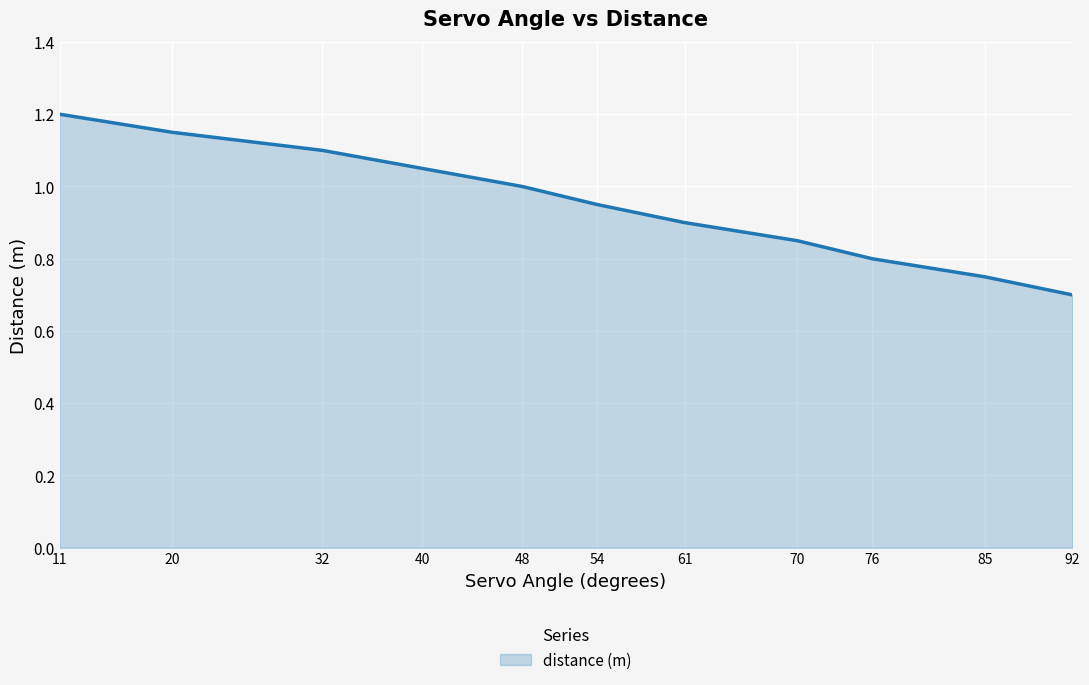

What is the smallest value displayed?

0.7